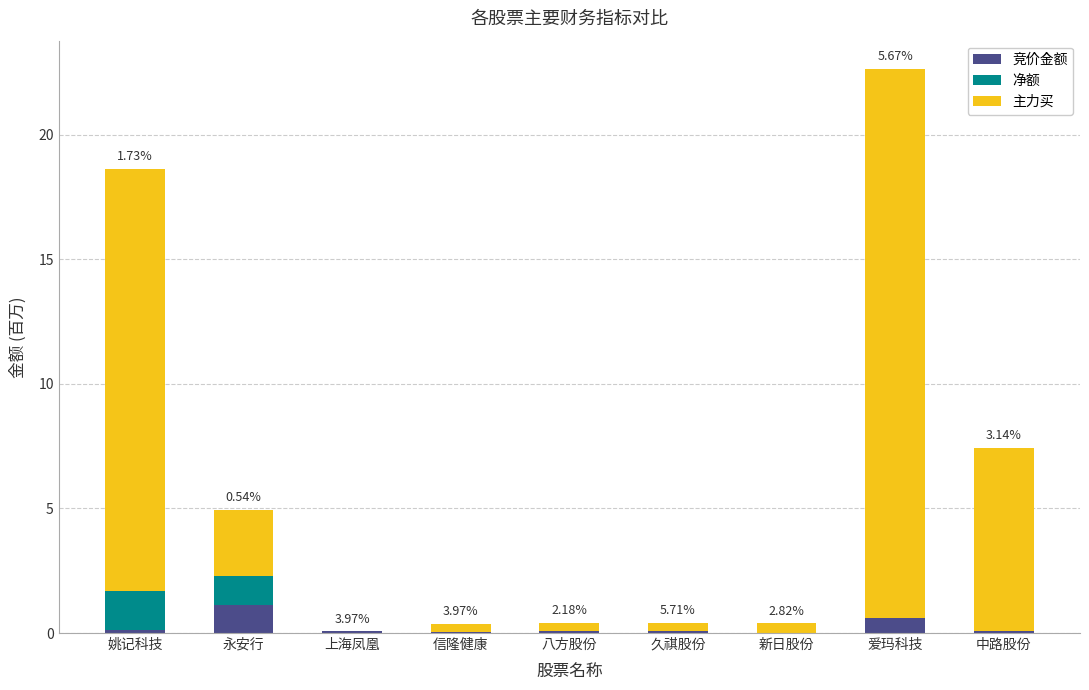

At which category is the sum across all series the highest?

爱玛科技